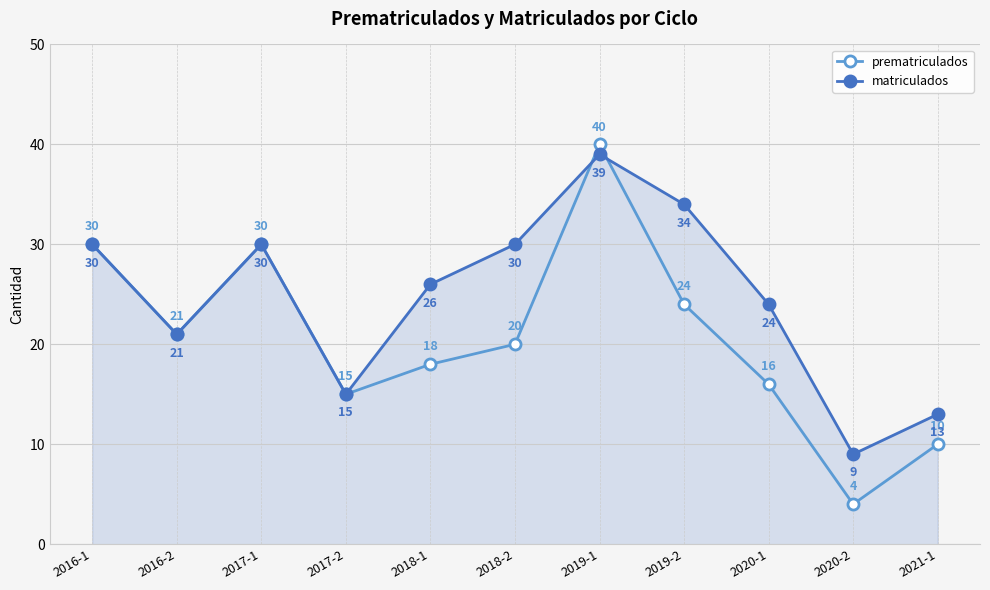

In matriculados, how many points are higher than both neighbors (excluding endpoints)?

2